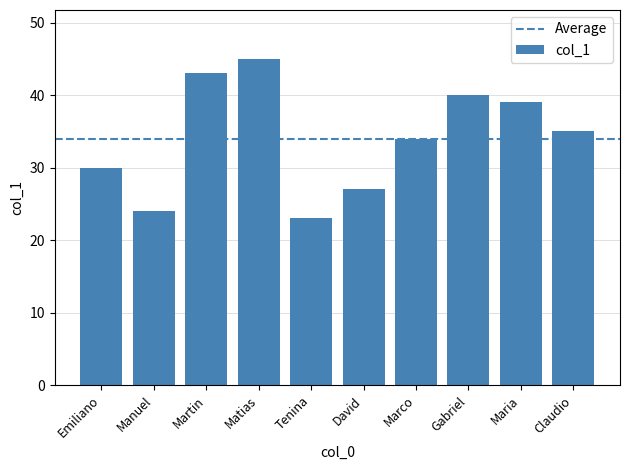

Reading left to right, transcribe all the data shown in this chart.

Emiliano=30	Manuel=24	Martin=43	Matias=45	Tenina=23	David=27	Marco=34	Gabriel=40	Maria=39	Claudio=35